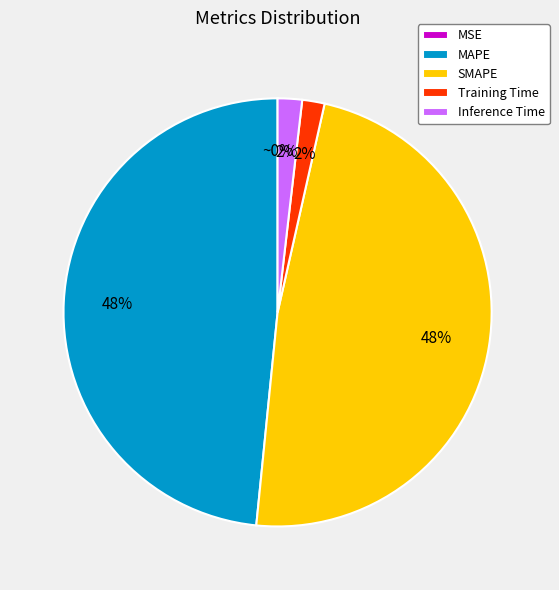

Does MAPE account for over 50% of the chart?

No